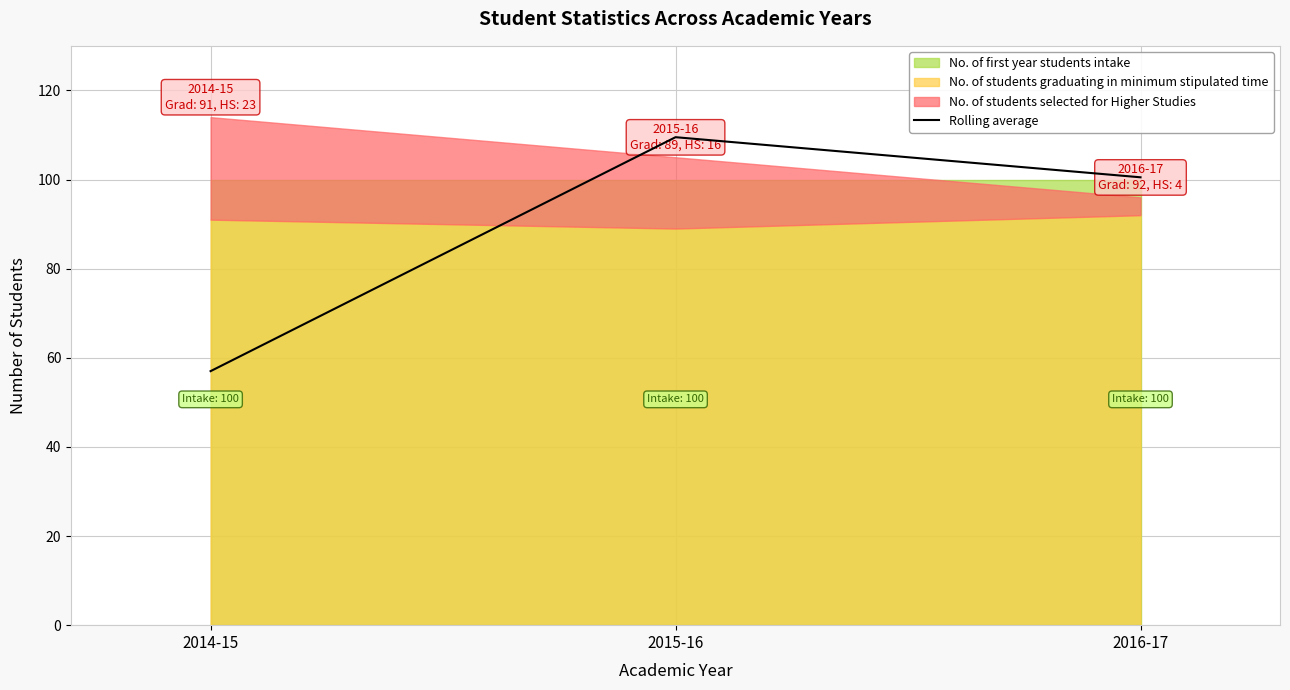

What is the approximate value at 2016-17?

100.5